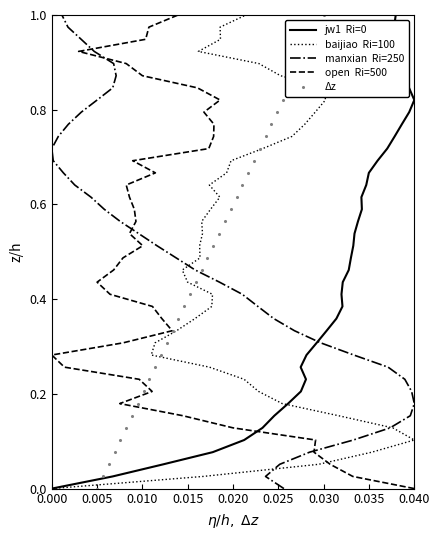

Is the value of baijiao  Ri=100 at 15 greater than the value of manxian  Ri=250 at 18?

No